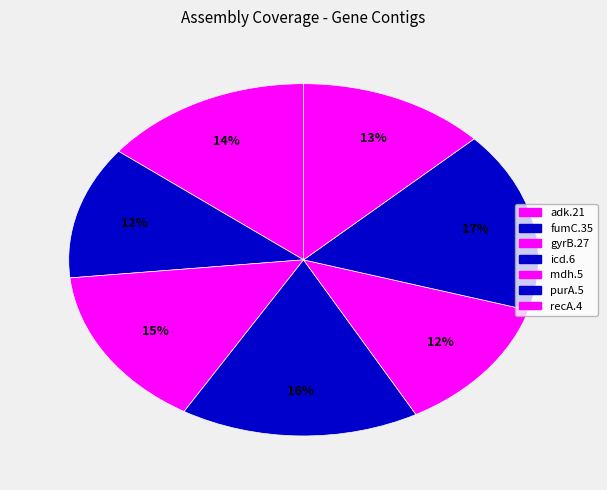

Is the sum of adk.21 and gyrB.27 greater than half?

No